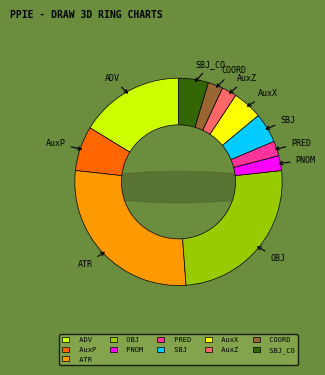

To the nearest percent, what percentage of the pie is PNOM?

2%